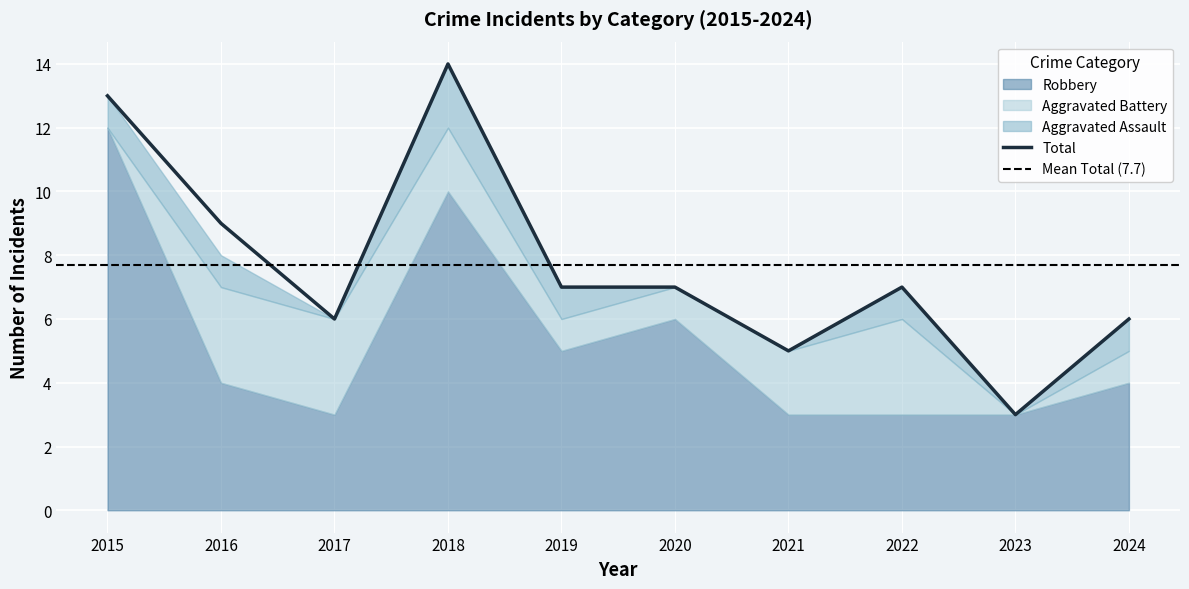

What is the sum of the Aggravated Battery values at 2018 and 2020?

3